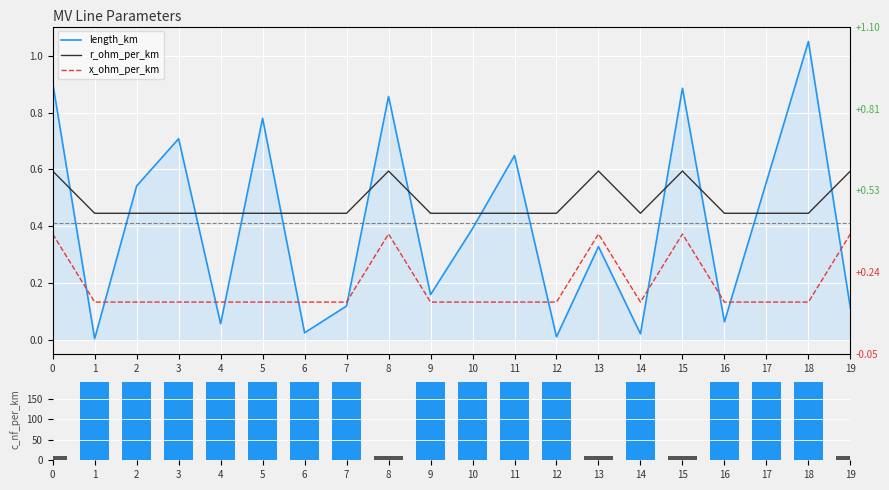

What is the value of the r_ohm_per_km bar at the 6th from the left?

0.4